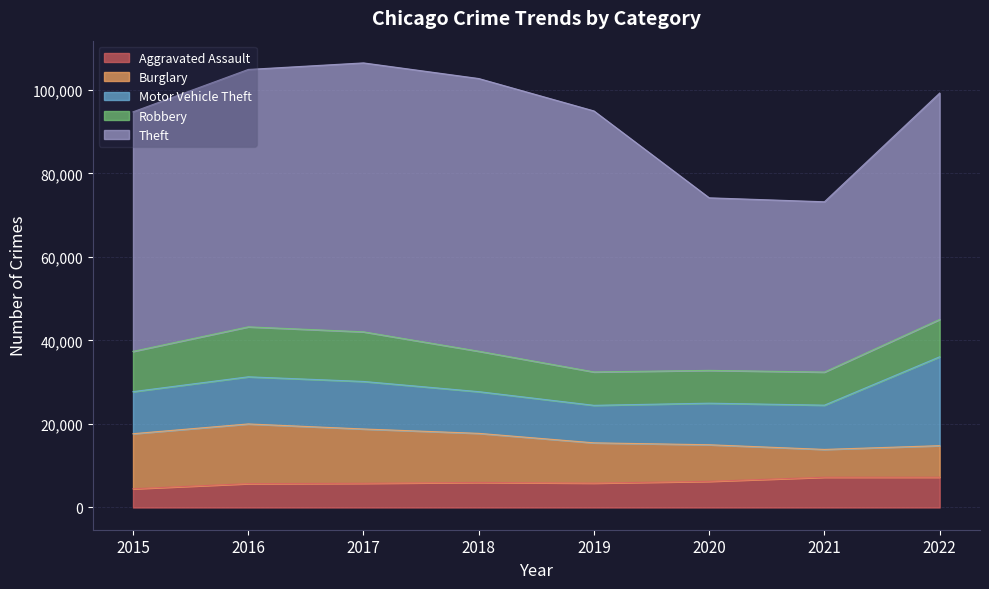

What is the approximate value of Theft at 2021?

40770